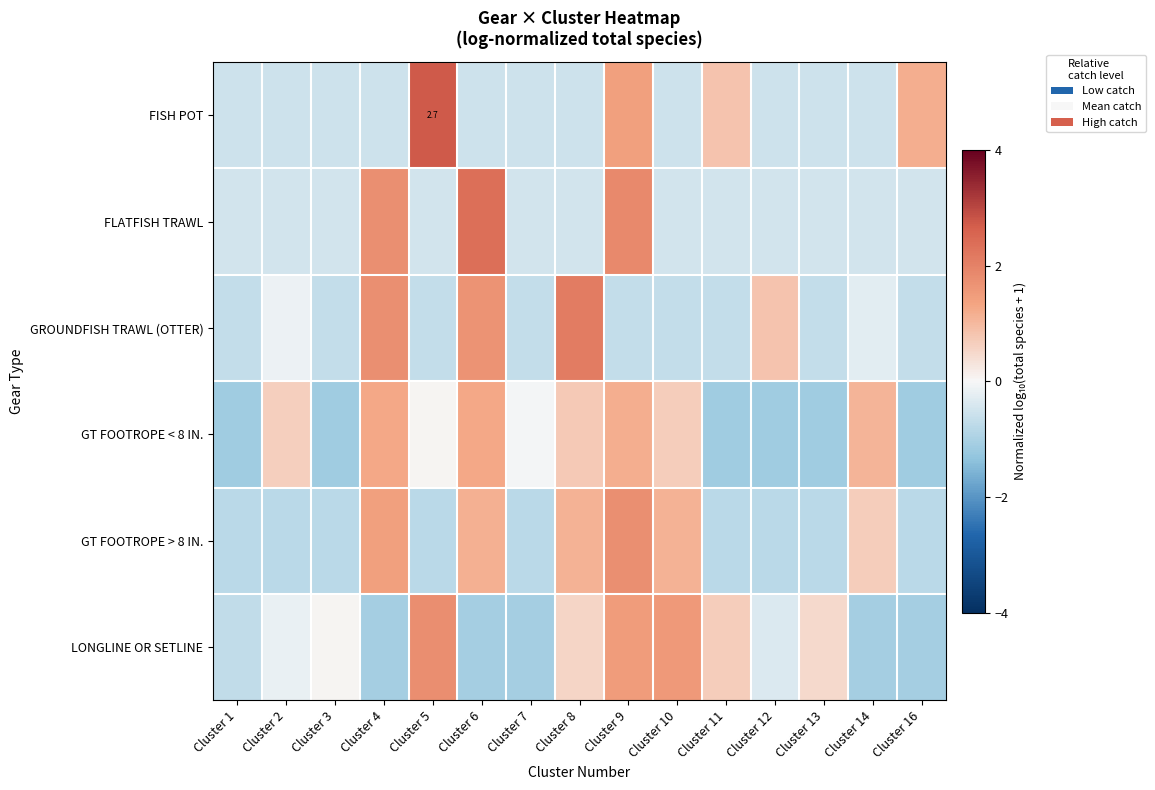

What is the difference between the highest and lowest values at Cluster 1?

0.6